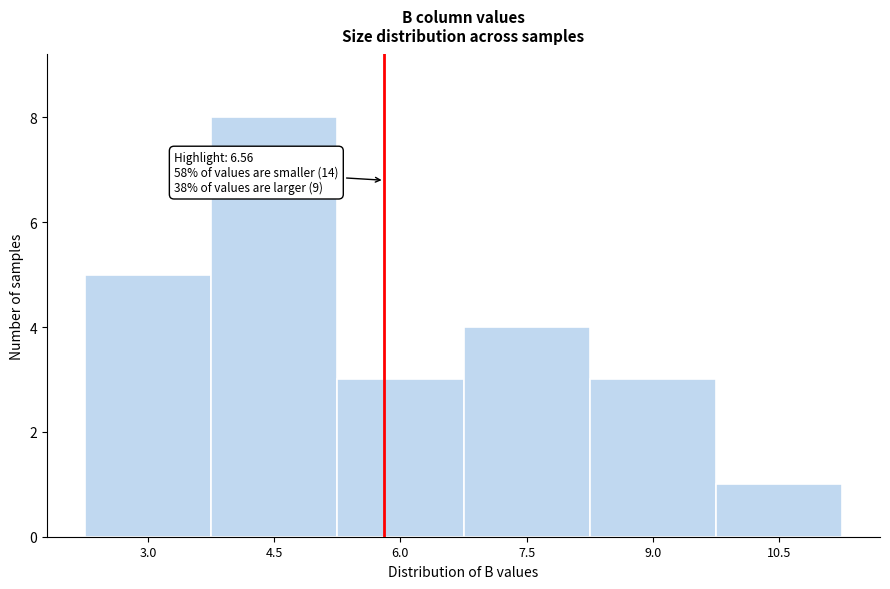

Reading left to right, transcribe all the data shown in this chart.

3.0=5	4.5=8	6.0=3	7.5=4	9.0=3	10.5=1